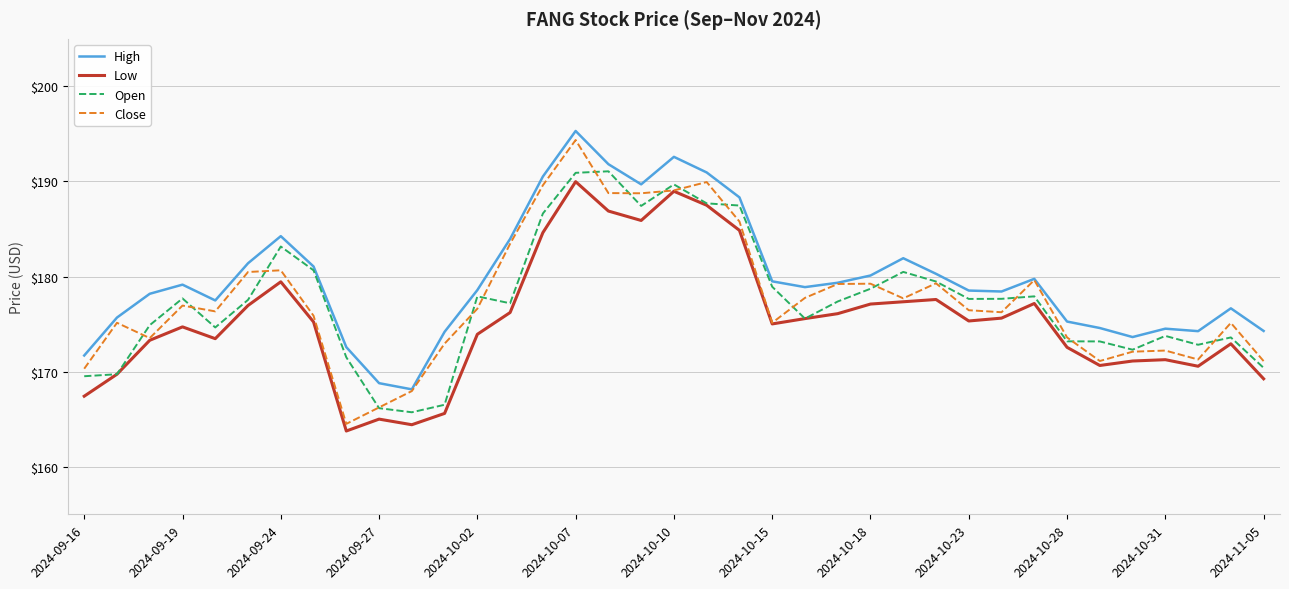

True or false: Low and High intersect in this chart.

False